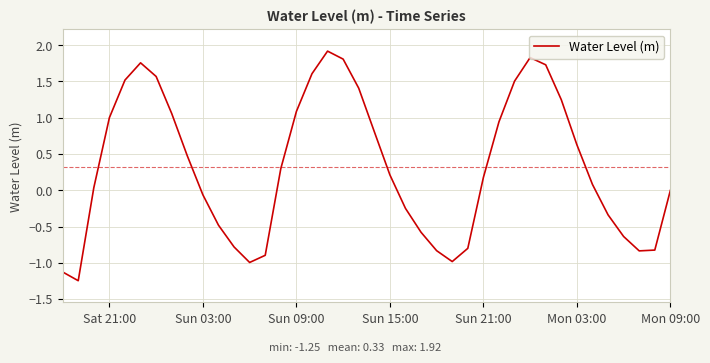

What is the maximum value shown in the chart?

1.9